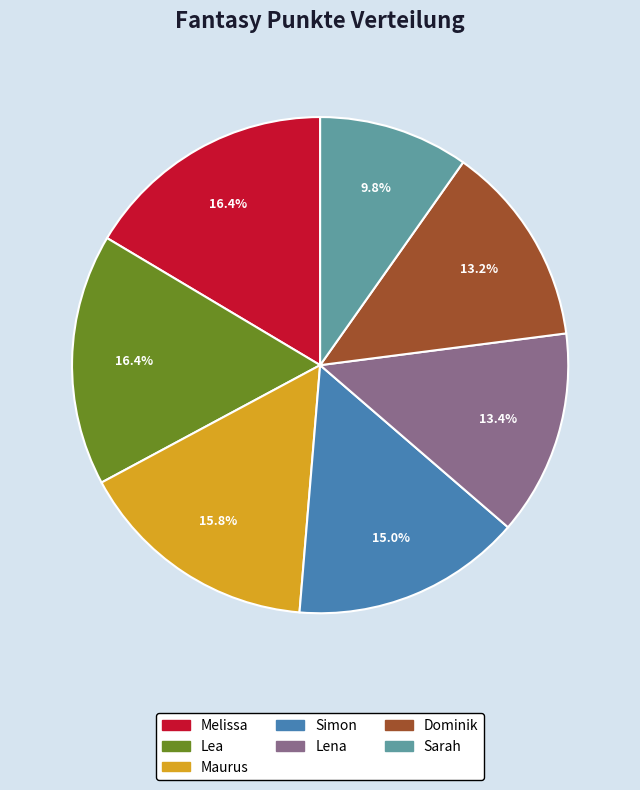

To the nearest percent, what is the difference between the Sarah and Maurus slice percentages?

6%